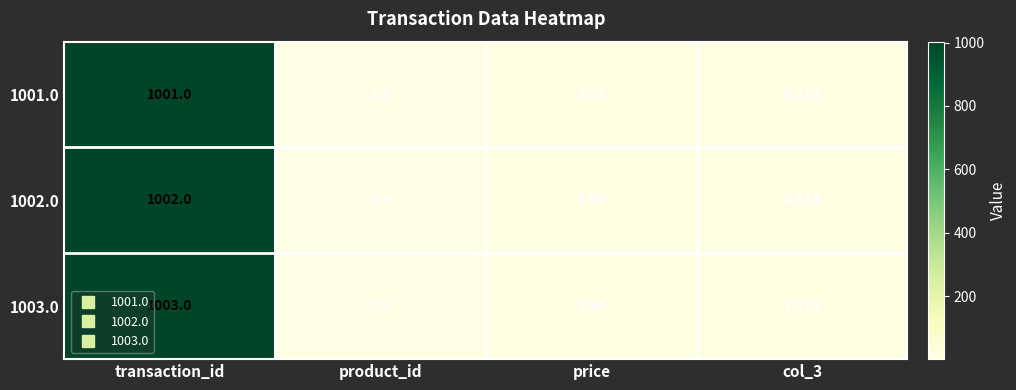

Is the value of 1003.0 at col_3 greater than the value of 1001.0 at transaction_id?

No